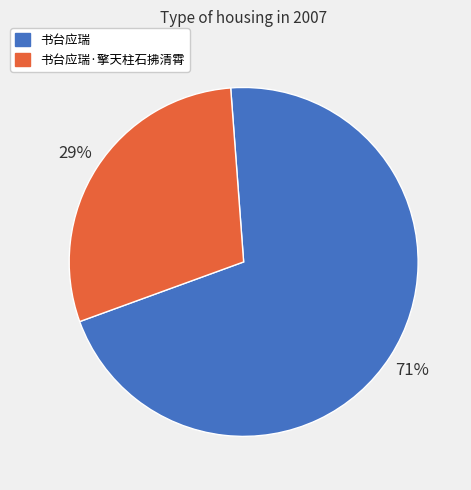

Which slice is the smallest?

书台应瑞·擎天柱石拂清霄